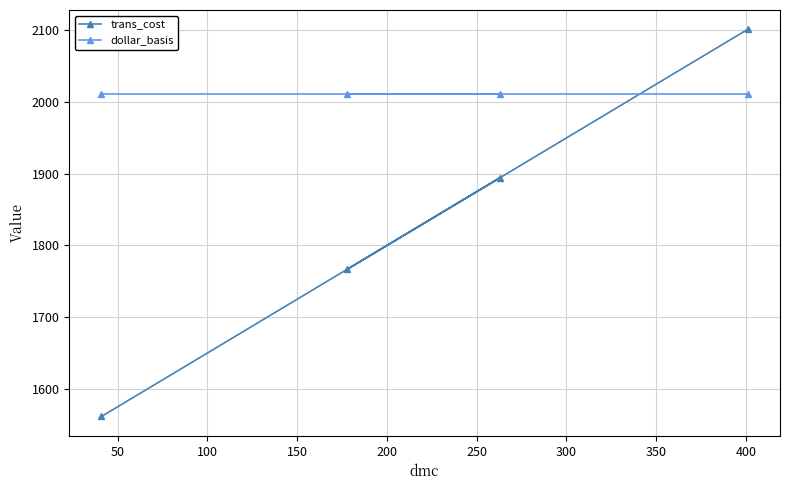

What is the maximum value for dollar_basis?

2012.0